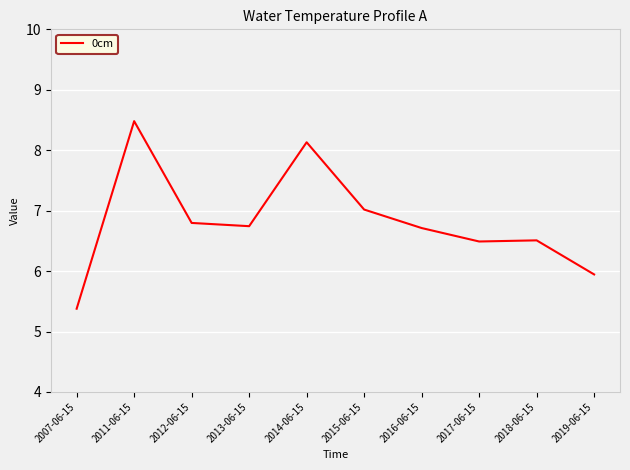

True or false: the data shows 7.0 at 2015-06-15.

True